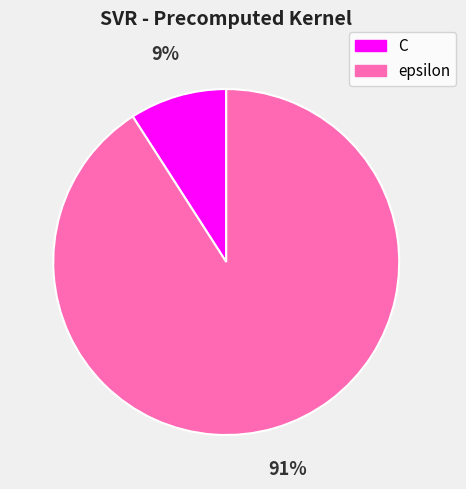

Approximately how many times larger is the value at C compared to epsilon?

0.1